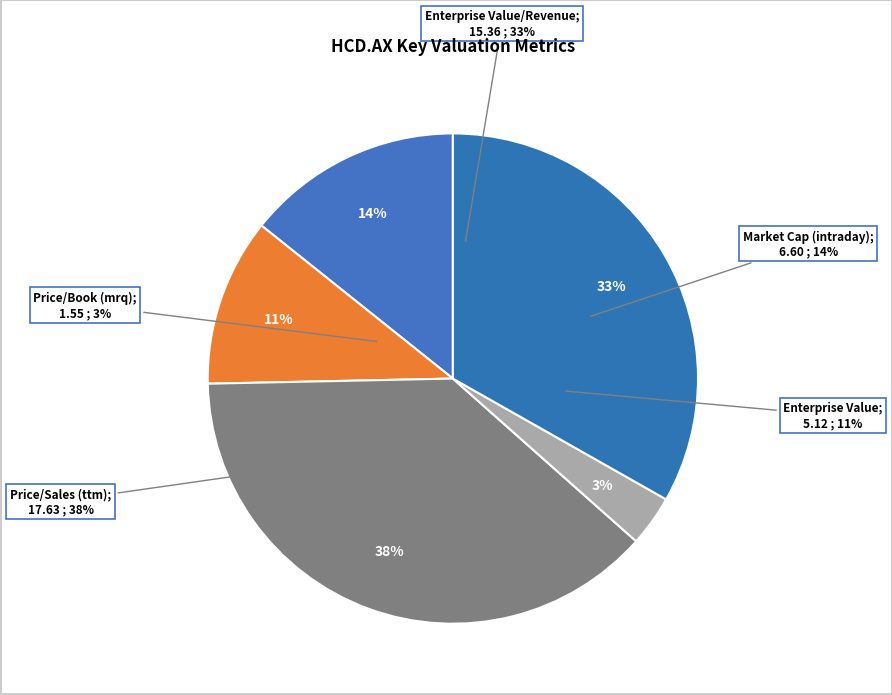

Does Market Cap (intraday) account for over 50% of the chart?

No